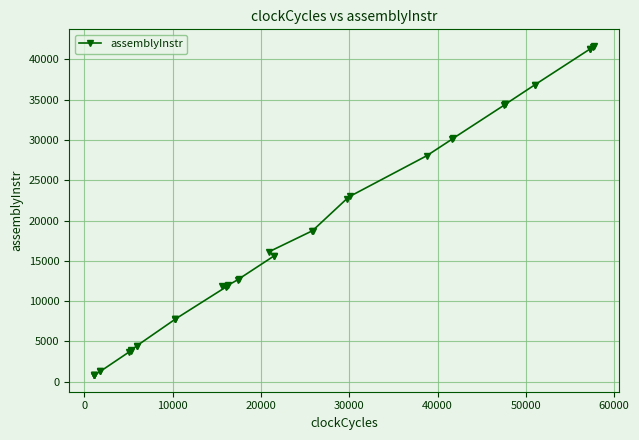

How many series are shown in this chart?

1